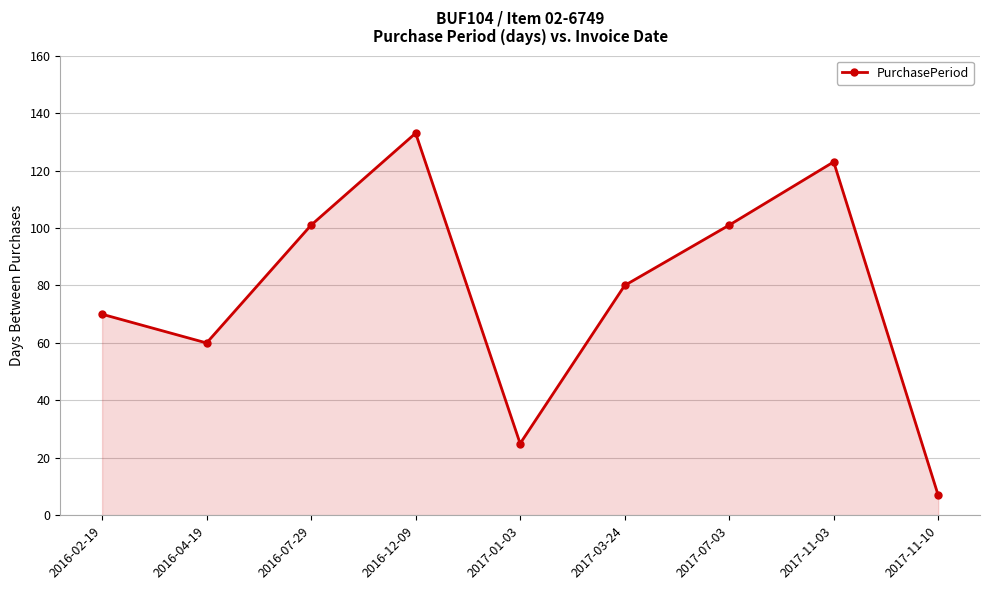

What is the value of the 6th point from the left?

80